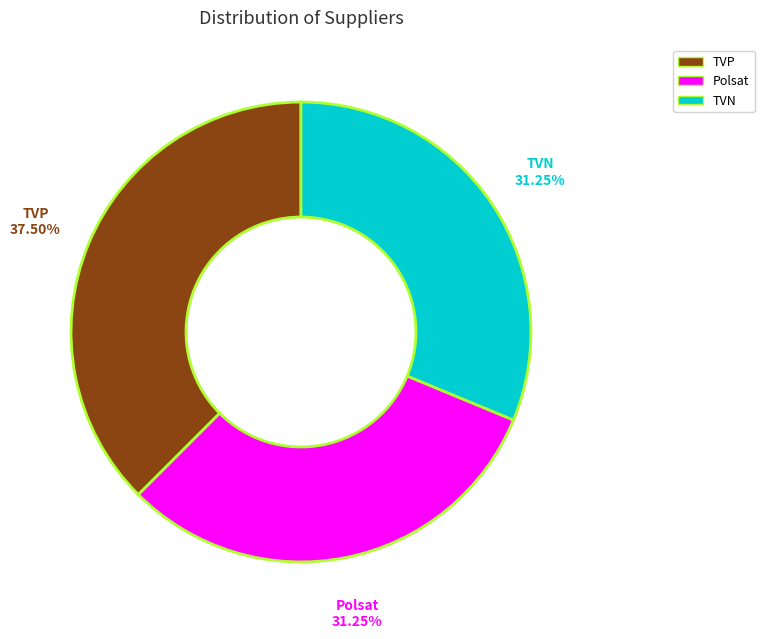

Does any single category account for the majority?

No